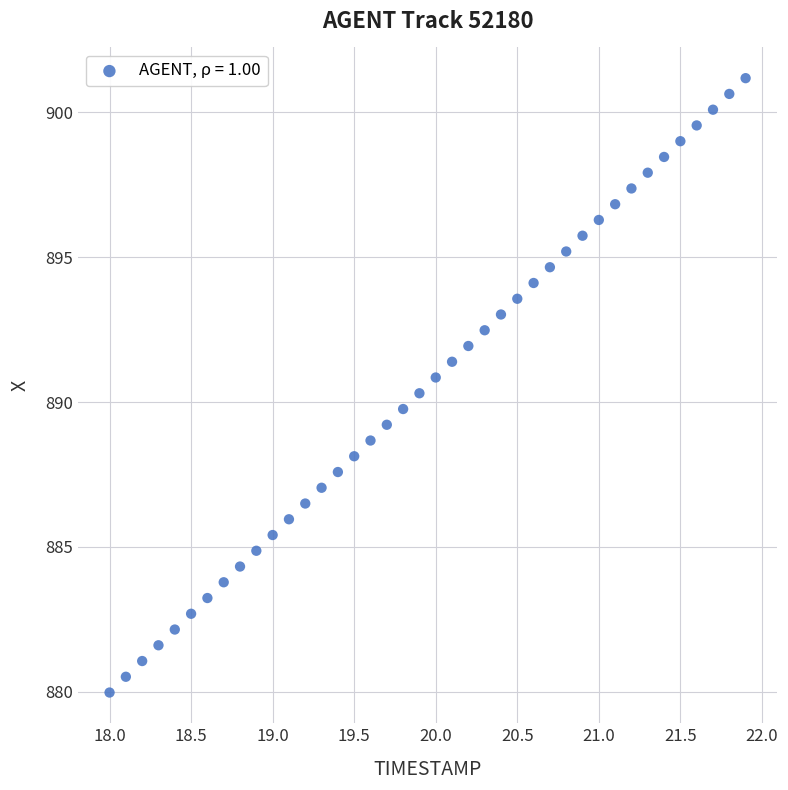

What is the range of X values (max minus min)?

3.9